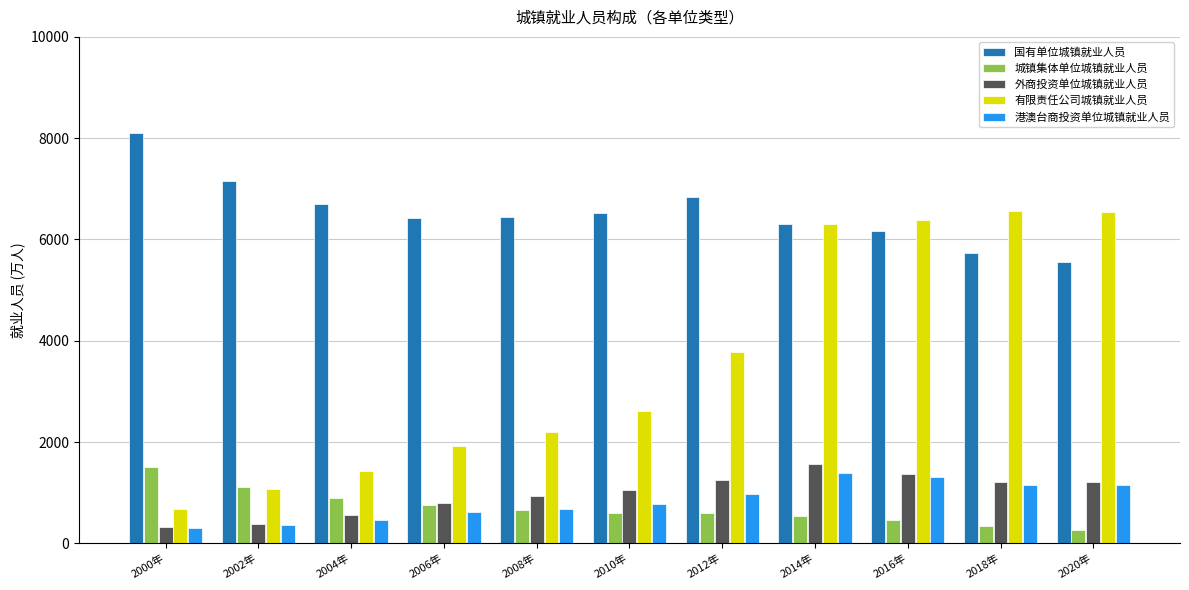

Where is 有限责任公司城镇就业人员 nearest to the value 3620?

2012年